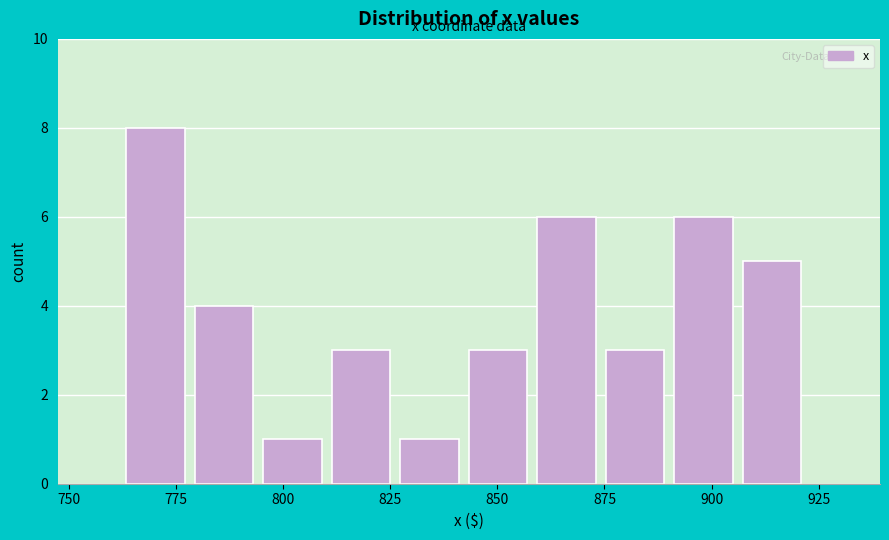

Read against the x-axis, roughly where is the centre of the tallest bar?

770